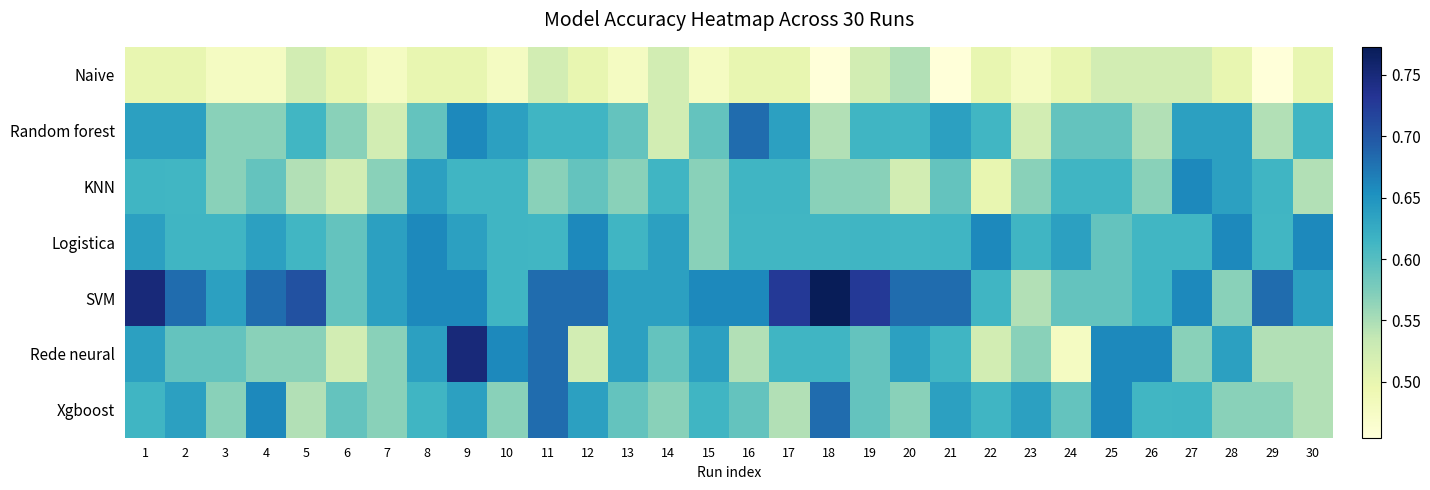

What is the minimum value shown in the chart?

0.5